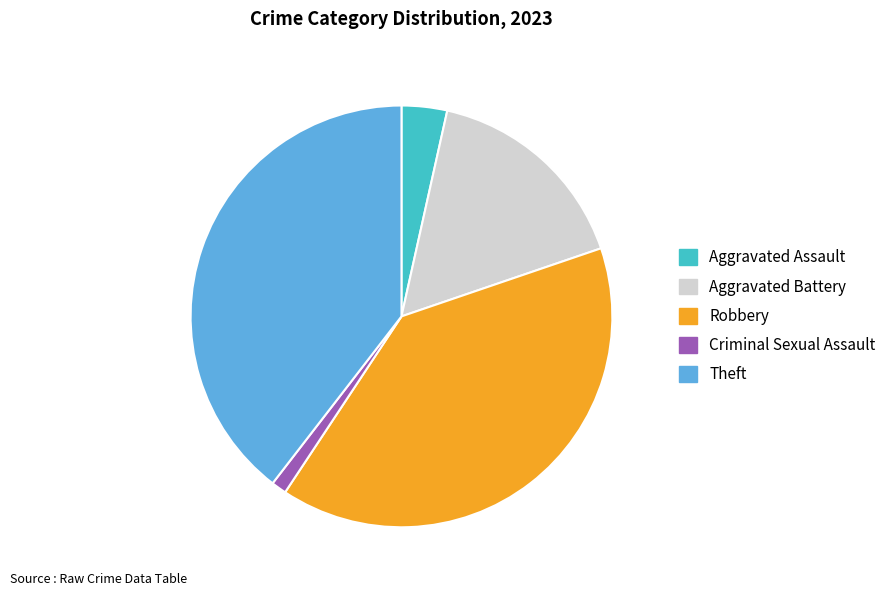

Does Criminal Sexual Assault represent more than half of the total?

No